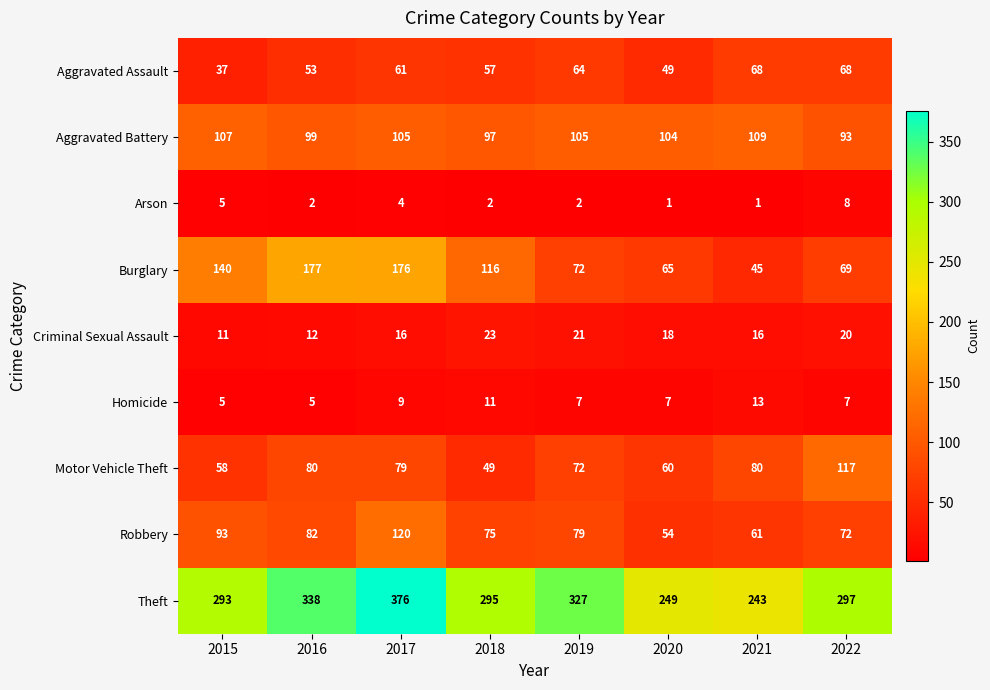

The Aggravated Battery series shows 63 at 2022. True or false?

False